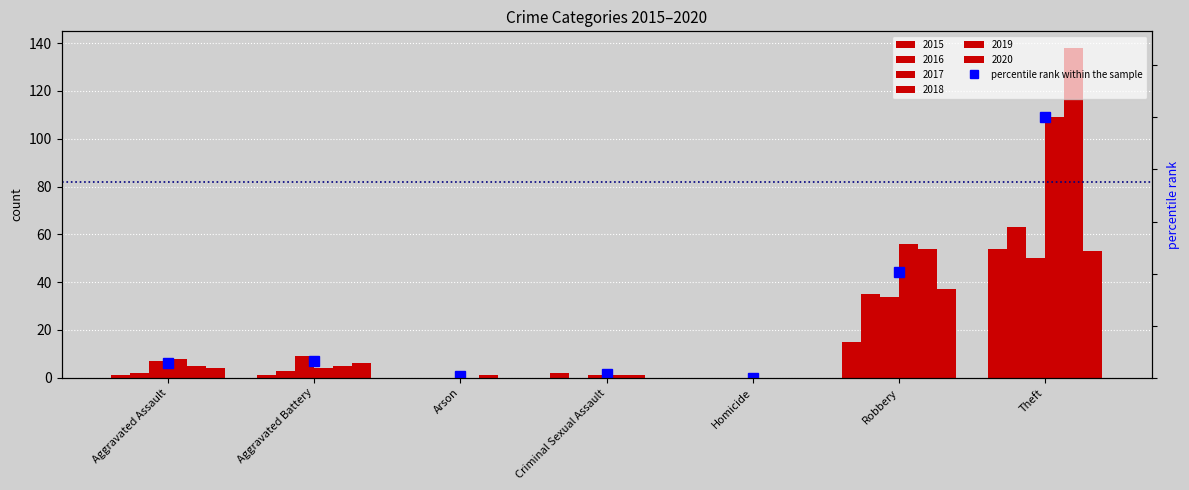

True or false: the data shows 1.4 at Criminal Sexual Assault.

True